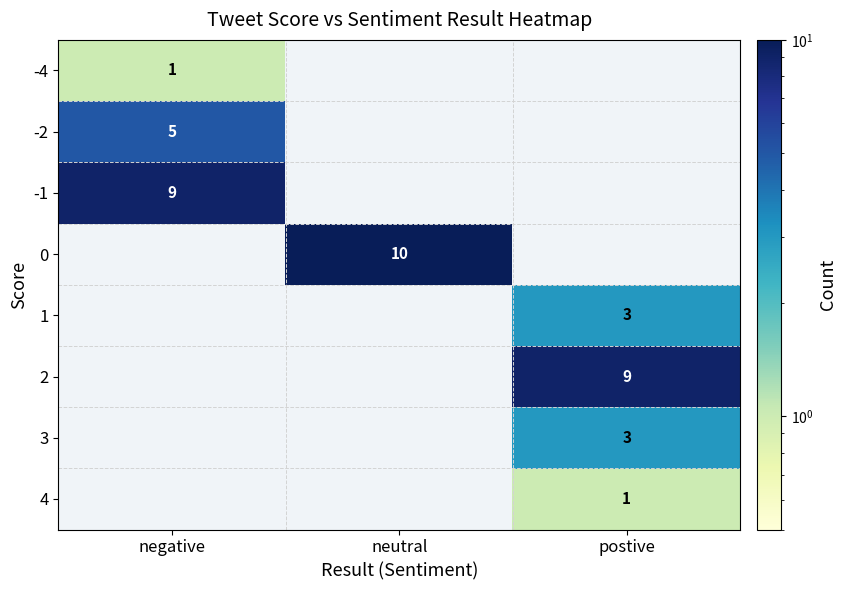

True or false: -1 has a value of 16 at negative.

False